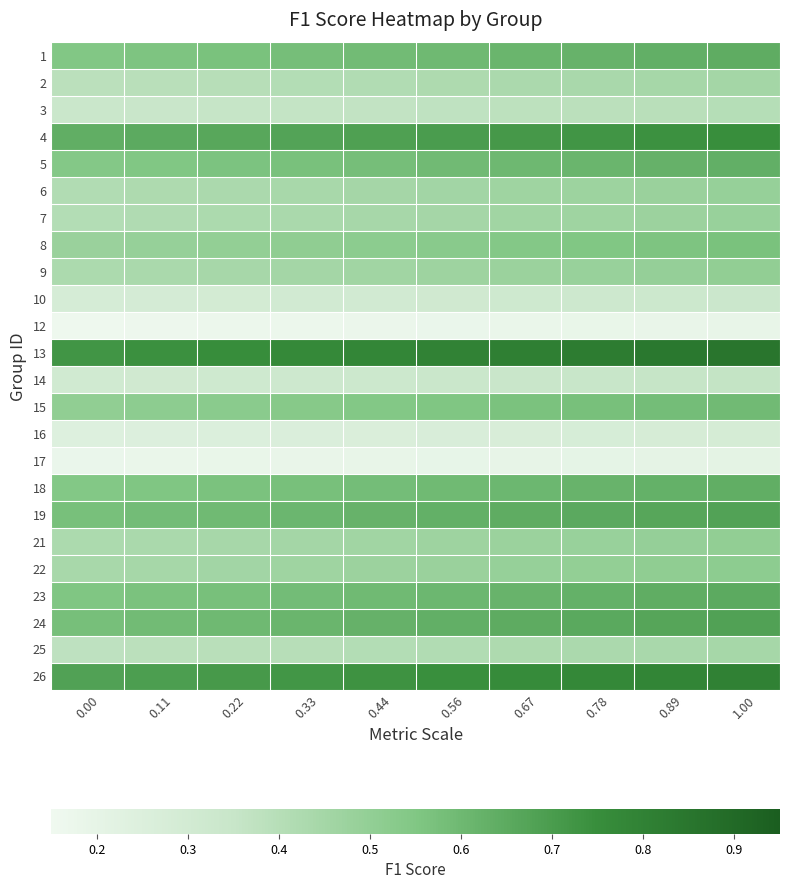

Rank the series at 0.44 from lowest to highest value.

12, 17, 16, 10, 14, 3, 25, 2, 7, 6, 9, 21, 22, 8, 15, 5, 18, 1, 23, 19, 24, 4, 26, 13